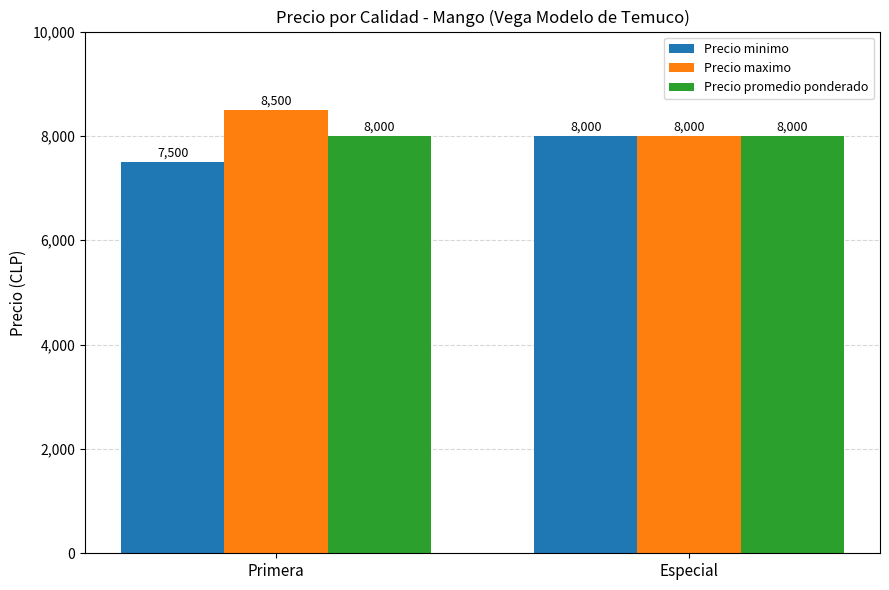

What is the difference between the highest and lowest values at Primera?

1000